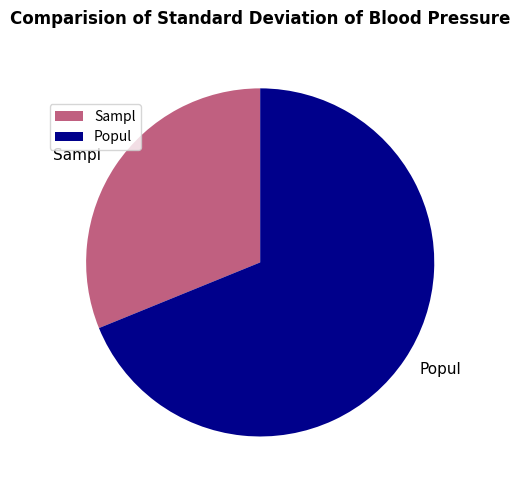

True or false: Popul accounts for 69% of the total.

True